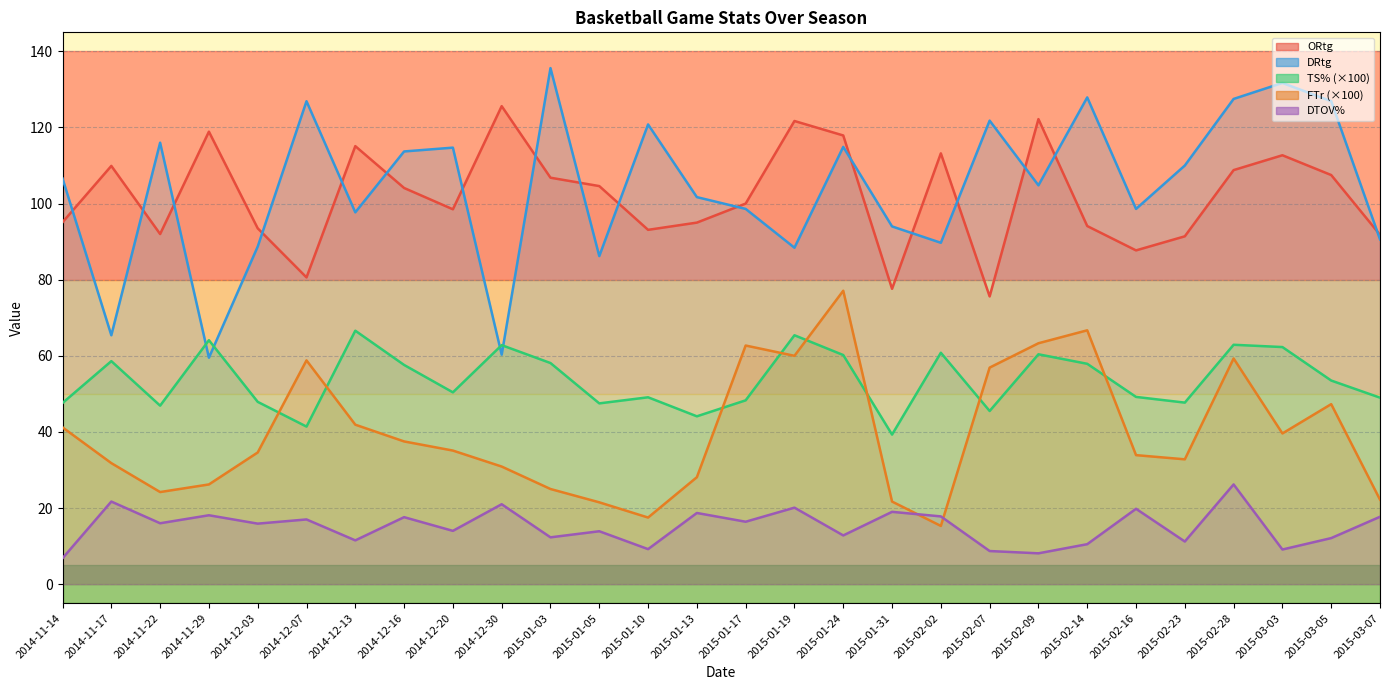

Reading left to right, extract all data points from this chart.

ORtg: 95.1	109.9	92.0	118.9	93.5	80.6	115.1	104.1	98.5	125.6	106.8	104.6	93.1	95.0	100.0	121.7	117.9	77.6	113.2	75.6	122.2	94.1	87.7	91.4	108.8	112.7	107.5	91.8
DRtg: 106.6	65.4	116.0	59.5	88.7	126.9	97.7	113.7	114.7	60.3	135.6	86.2	120.8	101.7	98.6	88.4	114.9	94.0	89.7	121.8	104.8	127.9	98.6	110.0	127.5	131.7	126.9	90.6
TS%: 47.6	58.6	46.9	64.1	47.9	41.4	66.6	57.6	50.4	62.8	58.1	47.5	49.1	44.1	48.3	65.4	60.2	39.3	60.8	45.5	60.4	57.9	49.2	47.7	62.9	62.3	53.5	49.0
FTr: 41.2	31.8	24.2	26.2	34.6	58.8	41.9	37.5	35.1	30.9	25.0	21.5	17.5	28.1	62.7	60.0	77.1	21.7	15.3	56.9	63.3	66.7	33.9	32.8	59.3	39.6	47.3	22.2
DTOV%: 6.8	21.7	16.0	18.1	15.9	17.0	11.5	17.6	14.0	21.0	12.3	13.9	9.2	18.7	16.4	20.1	12.8	19.0	17.8	8.7	8.1	10.5	19.8	11.2	26.2	9.1	12.1	17.7